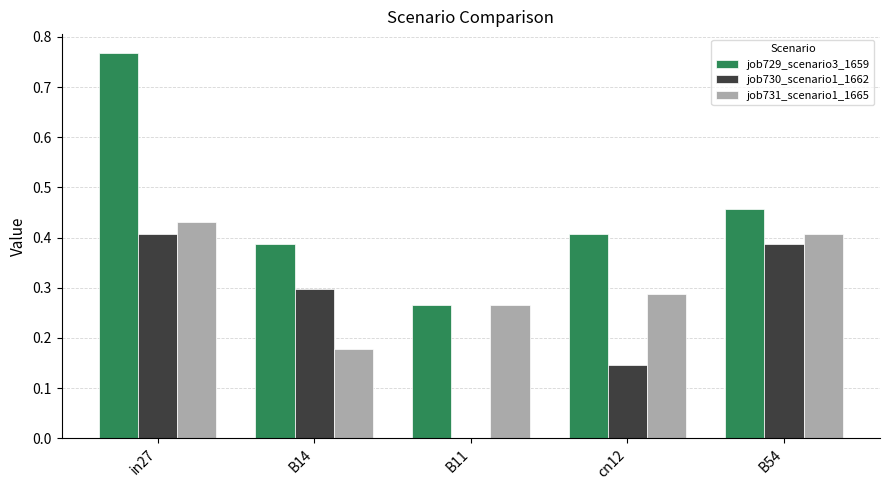

Which series changed the most between B14 and B11?

job730_scenario1_1662